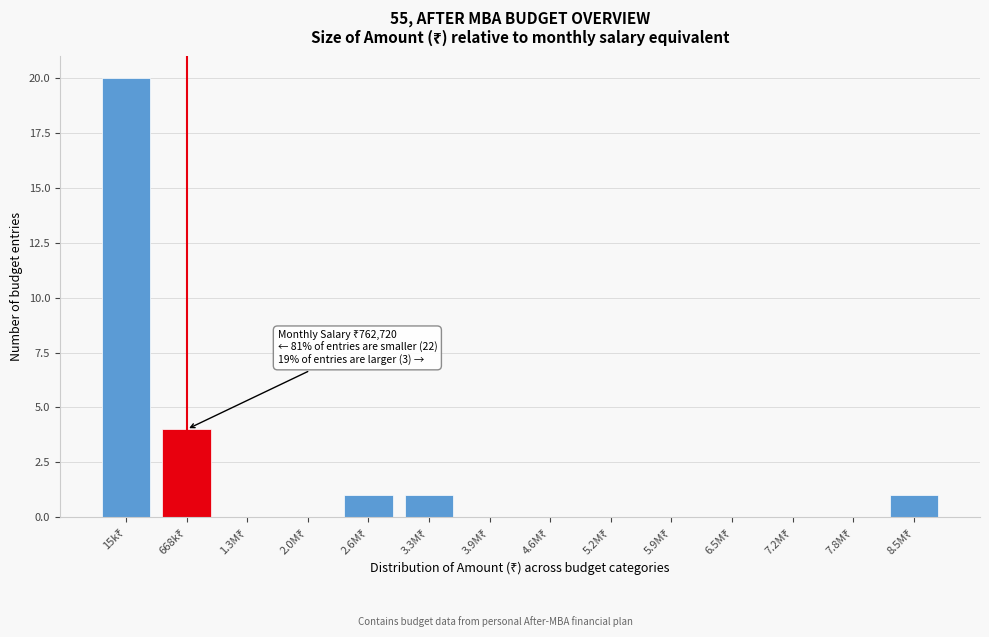

What is the sum of all values?

27